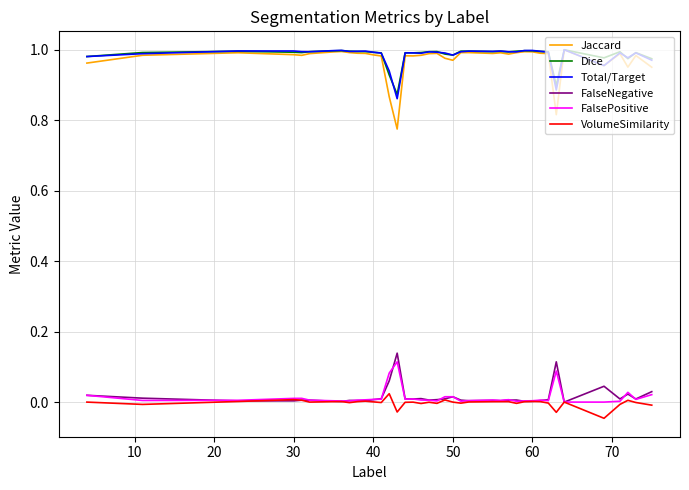

True or false: Jaccard and VolumeSimilarity intersect in this chart.

False